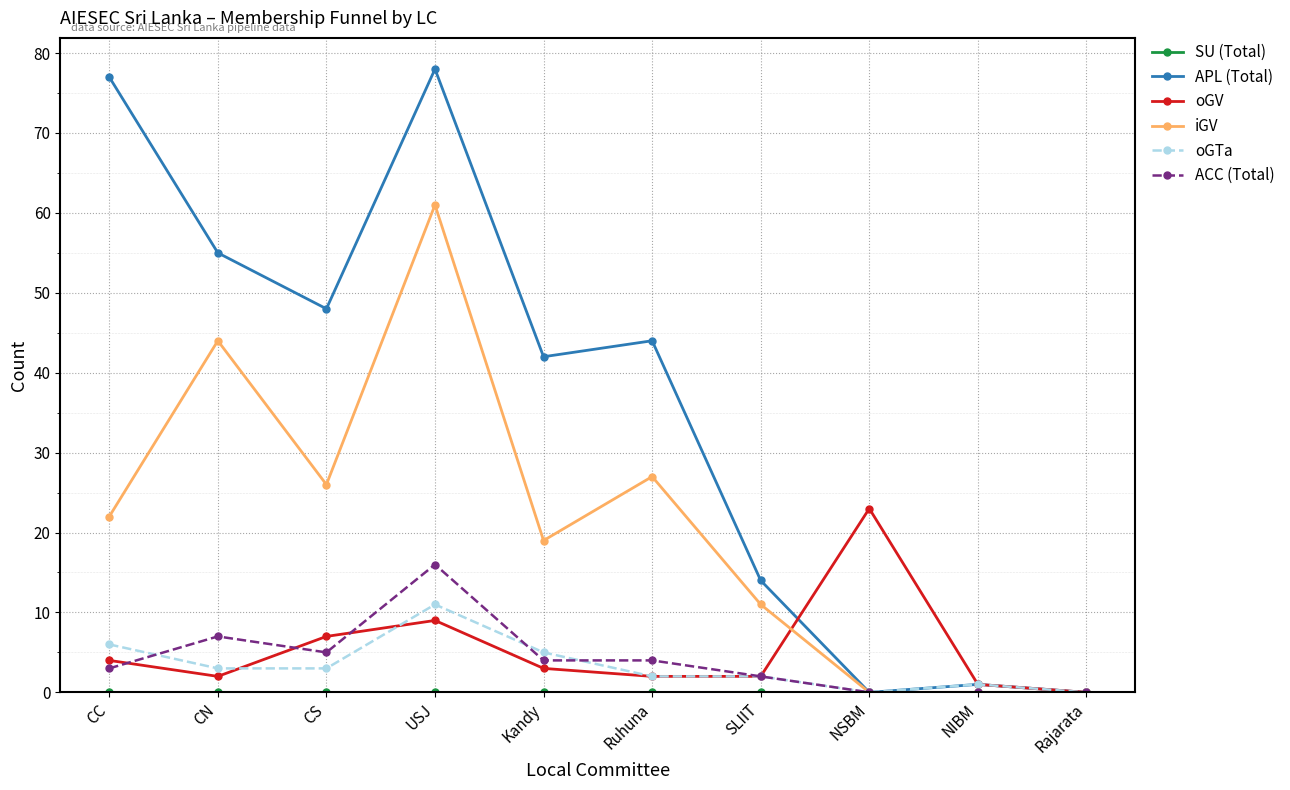

What is the spread (max minus min) of values at NSBM?

23